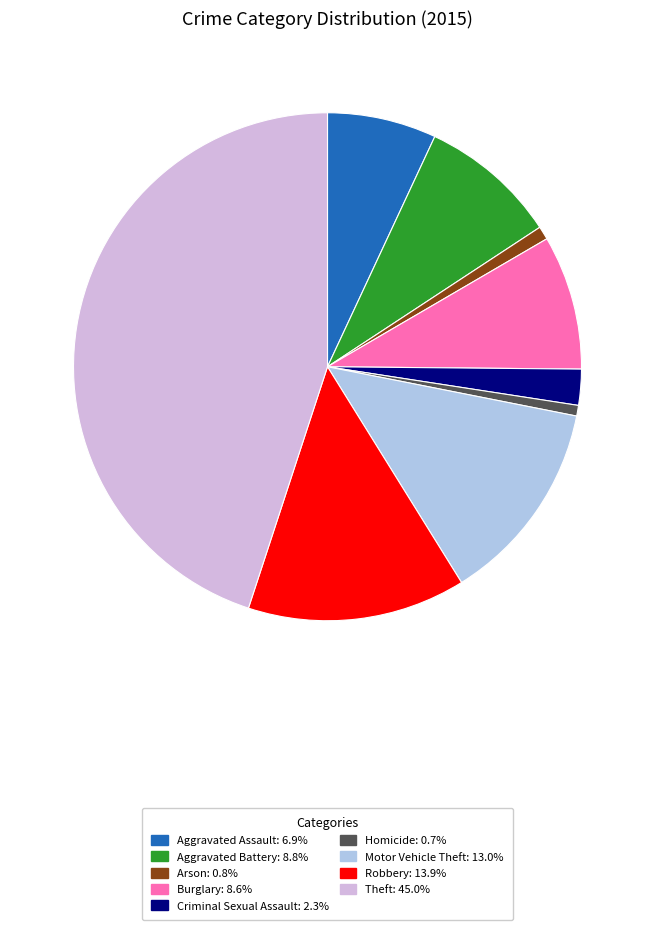

Is the sum of Aggravated Battery and Arson greater than half?

No